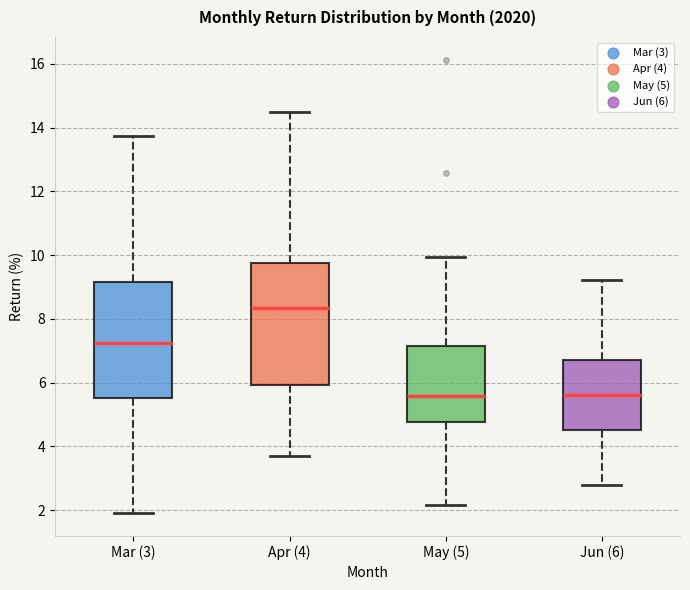

Where does the upper whisker of the box for Apr (4) end on the y-axis? The values are not printed on the chart, so give them approximately, as read against the axis.

14.4